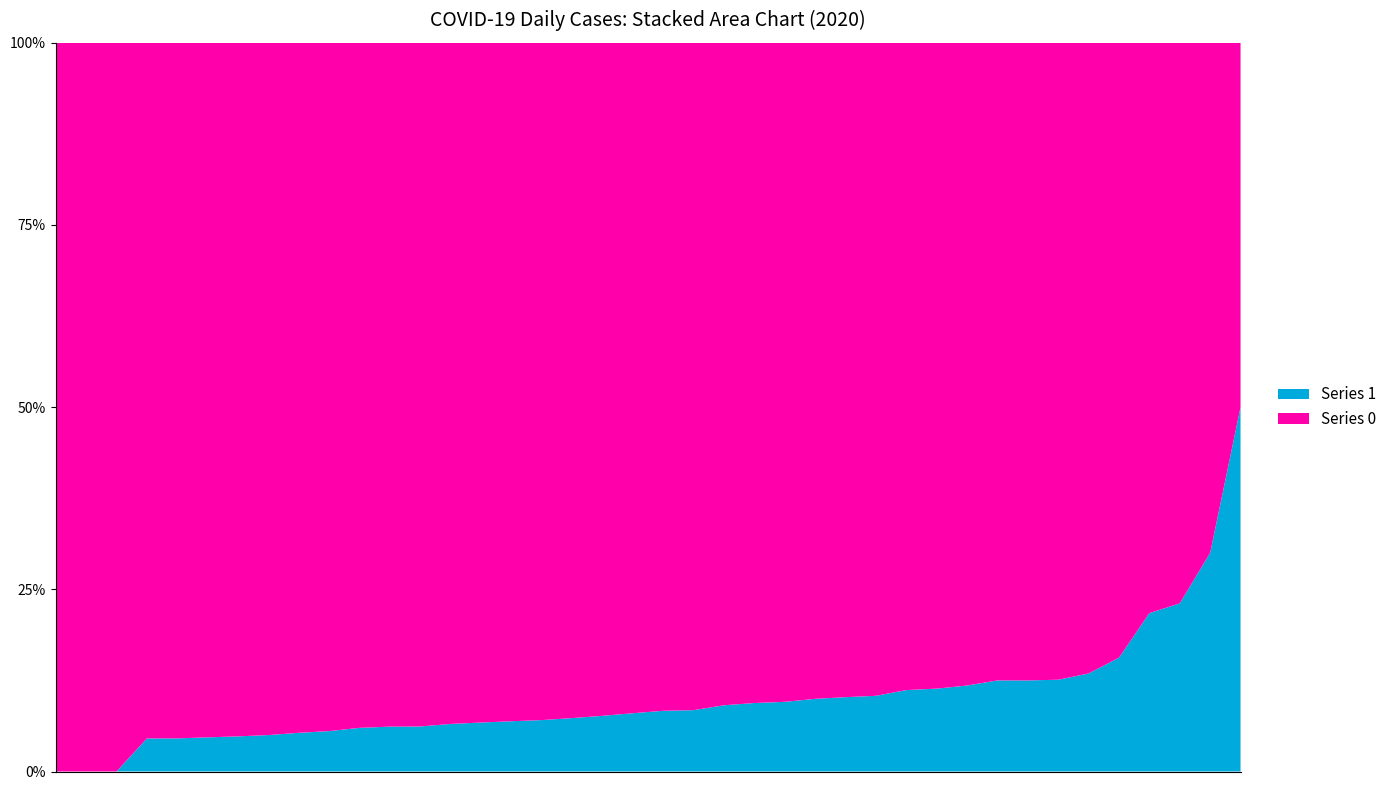

Reading right to left, list all the values displayed in this chart.

0: 2020-04-06=328	2020-04-05=230	2020-04-04=187	2020-04-03=340	2020-04-02=350	2020-04-01=316	2020-03-31=310	2020-03-30=442	2020-03-29=258	2020-03-28=303	2020-03-27=562	2020-03-26=444	2020-03-25=442	2020-03-24=428	2020-03-23=454	2020-03-22=236	2020-03-21=204	2020-03-20=241	2020-03-19=261	2020-03-18=177	2020-03-17=145	2020-03-16=142	2020-03-15=69	2020-03-14=61	2020-03-13=76	2020-03-12=54	2020-03-11=44	2020-03-10=28	2020-03-09=27	2020-03-08=18	2020-03-07=7	2020-03-06=21	2020-03-05=11	2020-03-04=10	2020-03-03=8	2020-03-02=10	2020-03-01=7	2020-02-29=1	2020-02-28=4	2020-02-27=2
1: 2020-04-06=51	2020-04-05=20	2020-04-04=24	2020-04-03=49	2020-04-02=37	2020-04-01=35	2020-03-31=39	2020-03-30=29	2020-03-29=17	2020-03-28=23	2020-03-27=33	2020-03-26=31	2020-03-25=21	2020-03-24=24	2020-03-23=23	2020-03-22=17	2020-03-21=13	2020-03-20=25	2020-03-19=24	2020-03-18=14	2020-03-17=12	2020-03-16=19	2020-03-15=8	2020-03-14=3	2020-03-13=4	2020-03-12=4	2020-03-11=5	2020-03-10=4	2020-03-09=5	2020-03-08=5	2020-03-07=3	2020-03-06=1	2020-03-05=1	2020-03-04=3	2020-03-03=0	2020-03-02=1	2020-03-01=1	2020-02-29=0	2020-02-28=0	2020-02-27=2